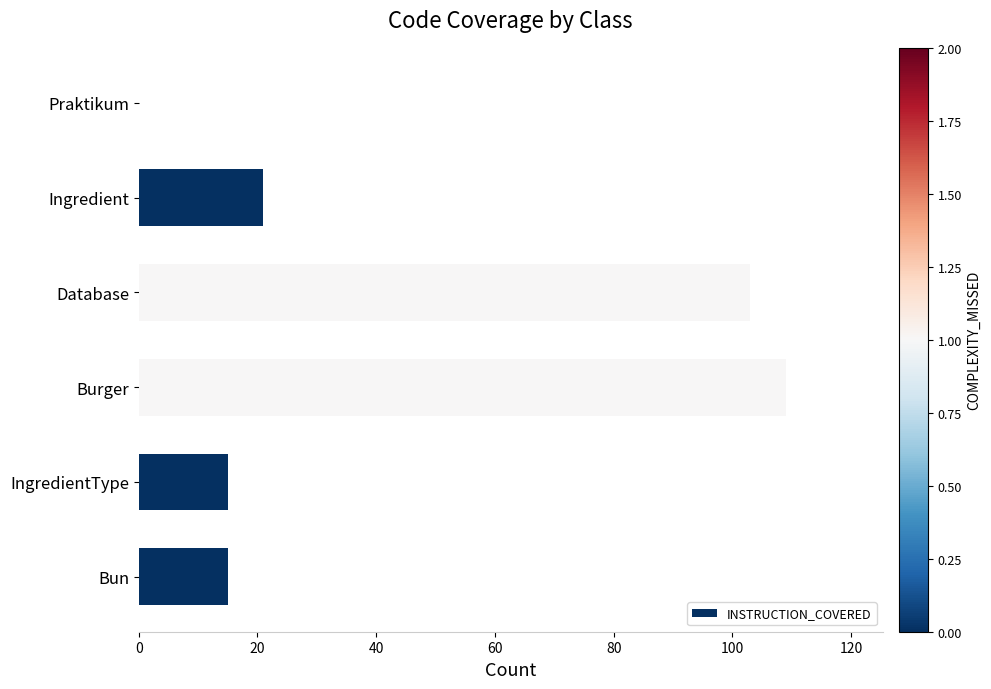

Reading bottom to top, transcribe all the data shown in this chart.

Bun=15	IngredientType=15	Burger=109	Database=103	Ingredient=21	Praktikum=0